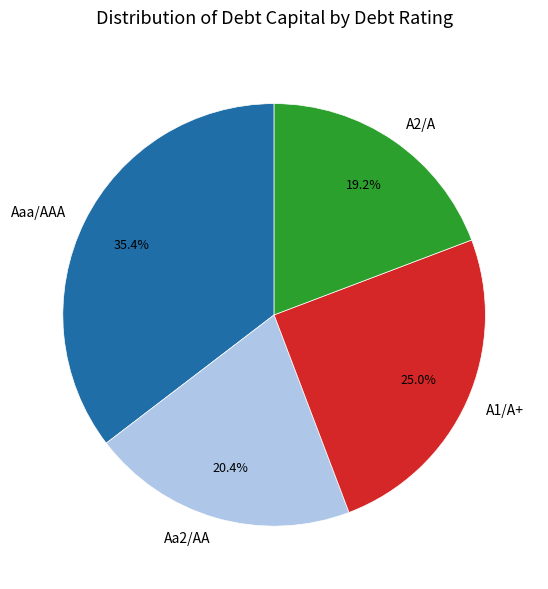

What percentage is the Aaa/AAA slice, to the nearest percent?

35%